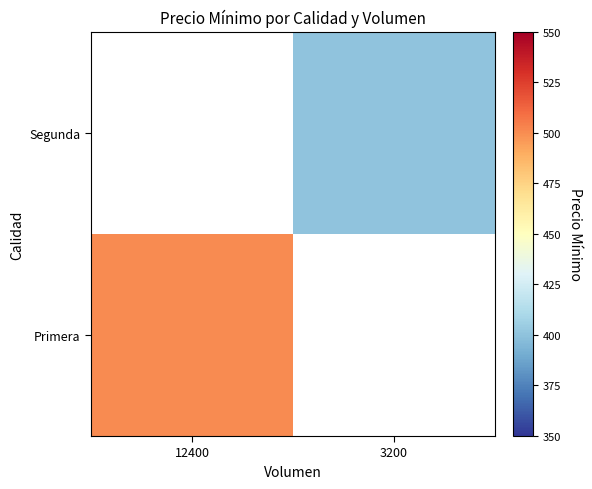

Which label corresponds to the largest value in the chart?

12400